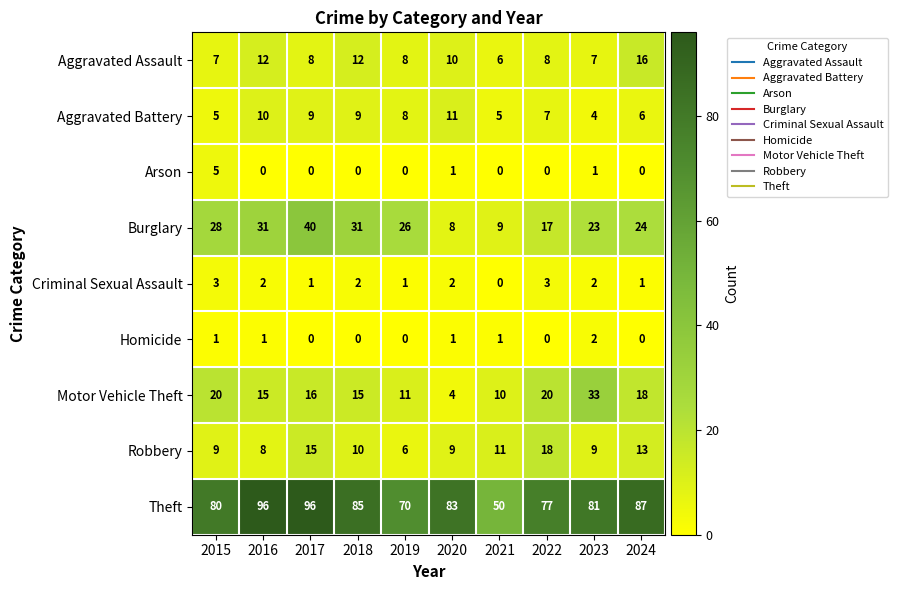

Which series has the largest total across all categories?

Theft